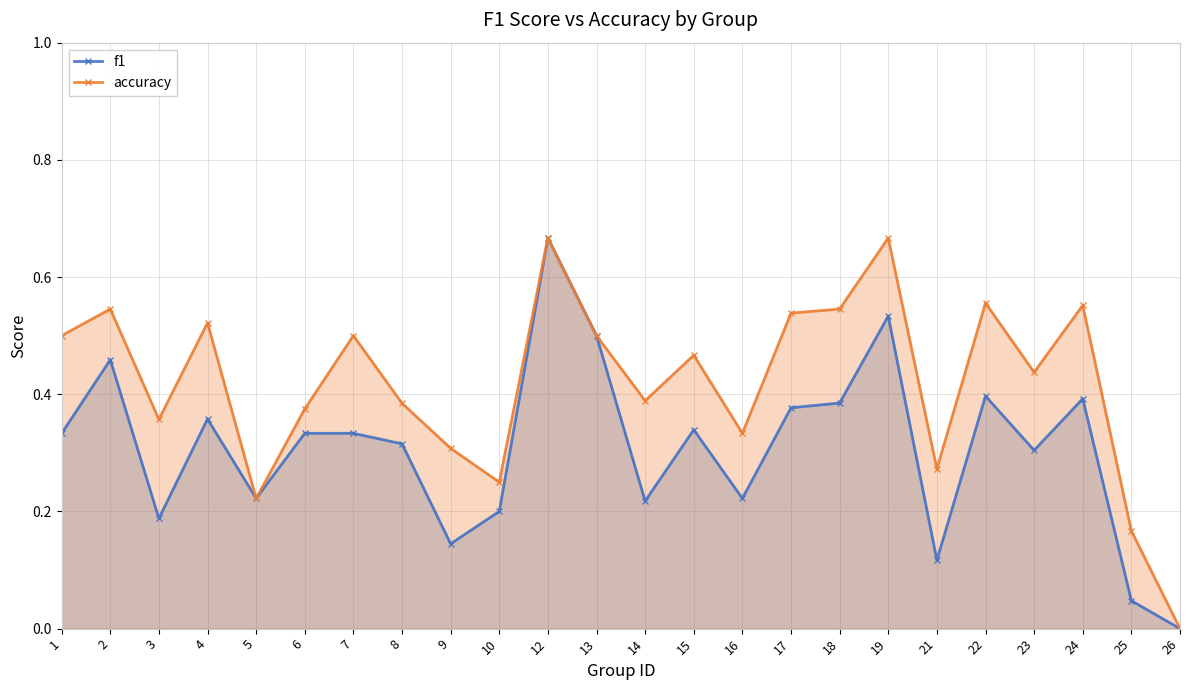

True or false: f1 and accuracy intersect in this chart.

False